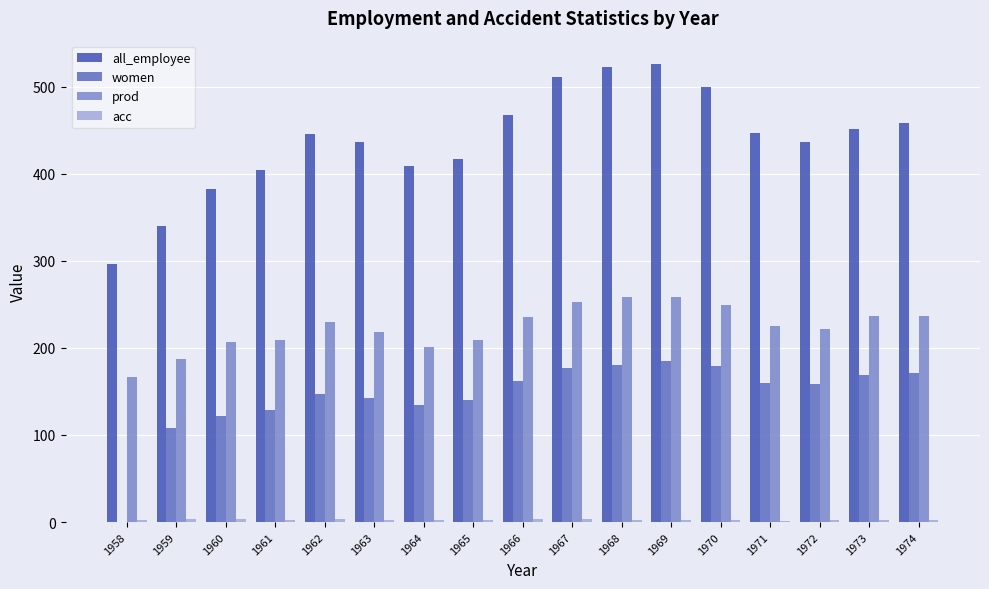

What is the sum of the all_employee values at 1970 and 1971?

947.1